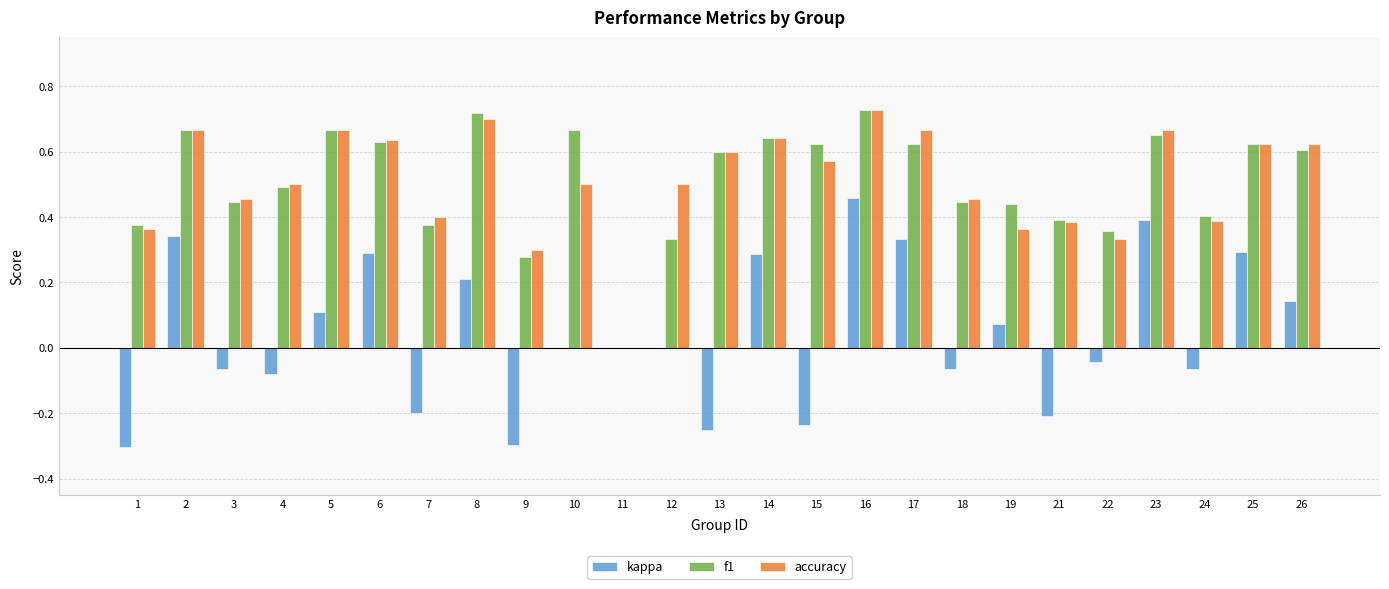

How many accuracy values are between 0 and 1?

25